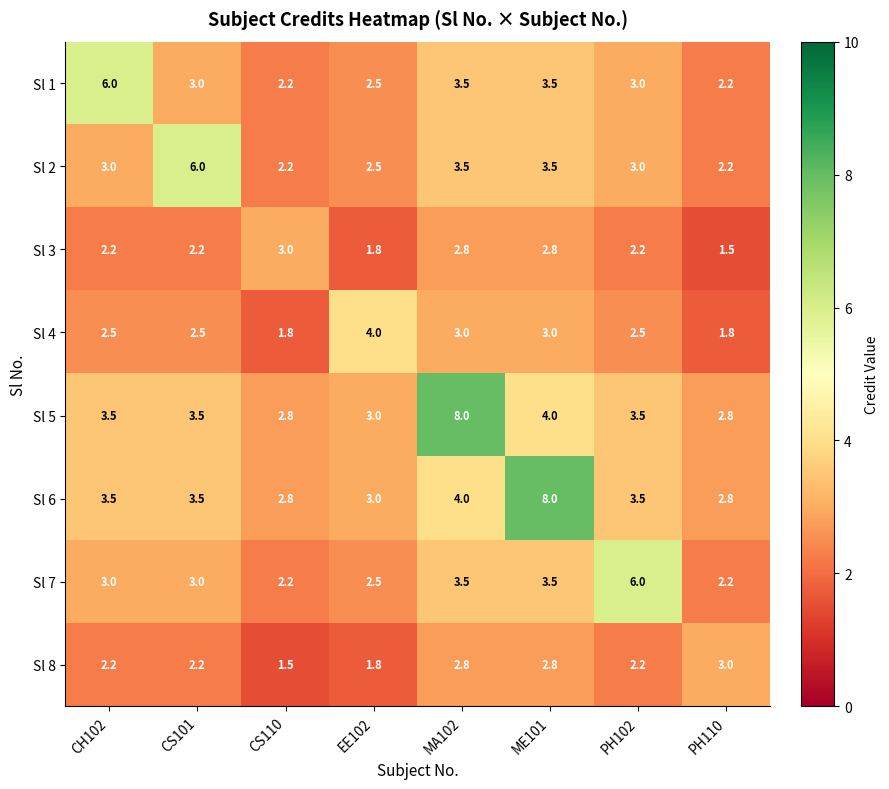

What is the spread (max minus min) of values at PH110?

1.5